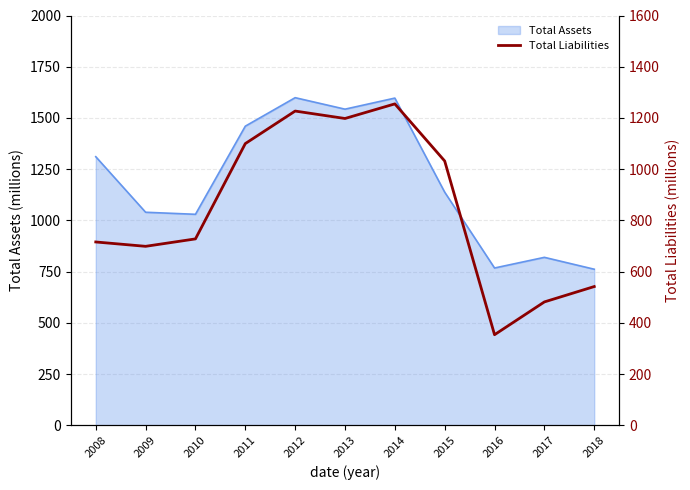

How many categories are shown in the chart?

11